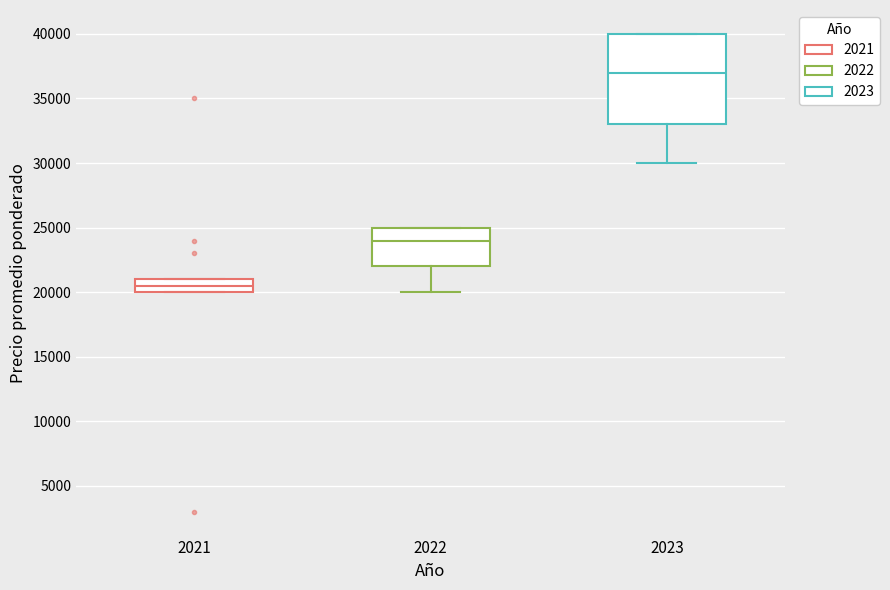

Comparing the boxes themselves (not the whiskers), which one is the tallest?

2023